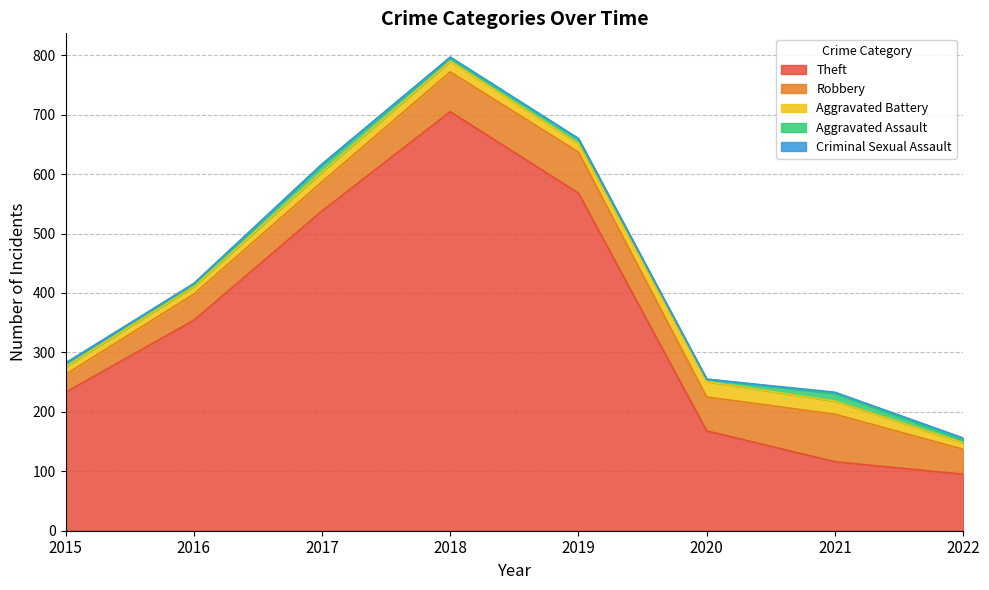

Rank the series by their maximum value, from highest to lowest.

Theft, Robbery, Aggravated Battery, Aggravated Assault, Criminal Sexual Assault